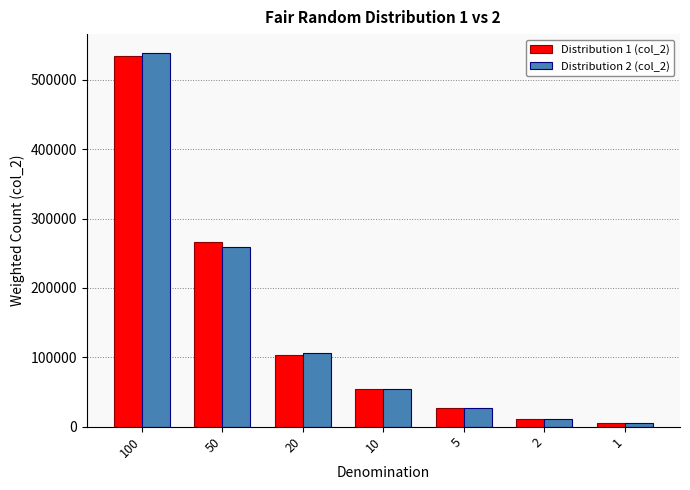

Which series changed the most between 100 and 5?

Distribution 2 (col_2)